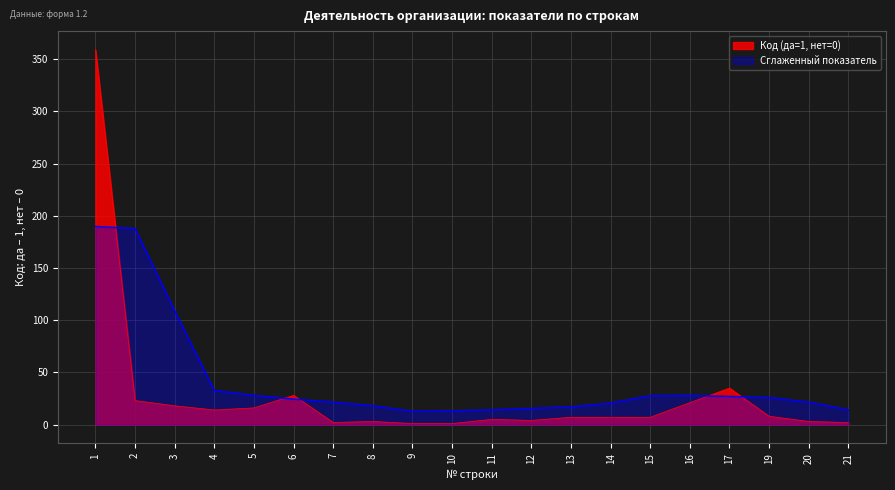

Is it true that the value at 15 is 4?

False